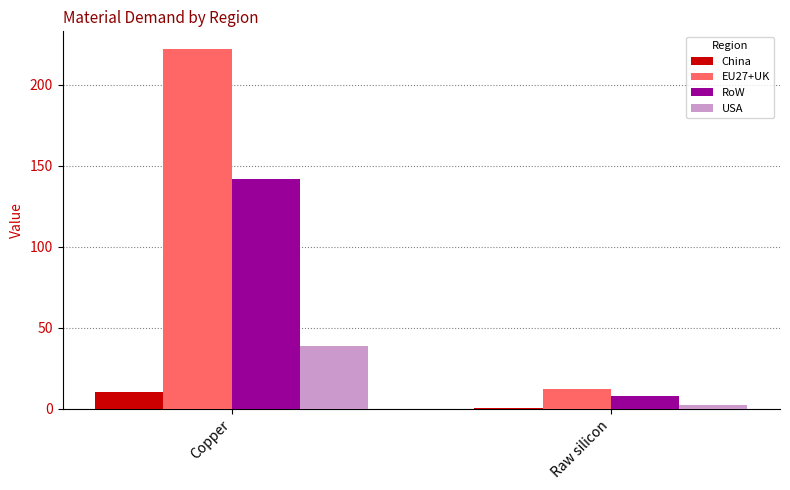

How many categories are shown in the chart?

2